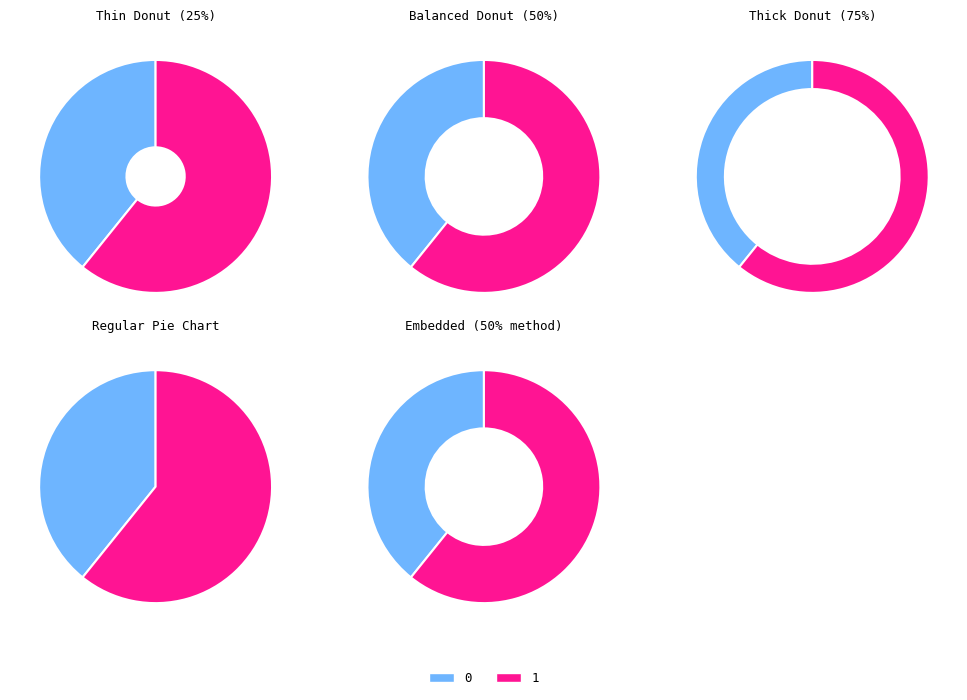

What percentage do 0 and 1 together represent?

100.0%